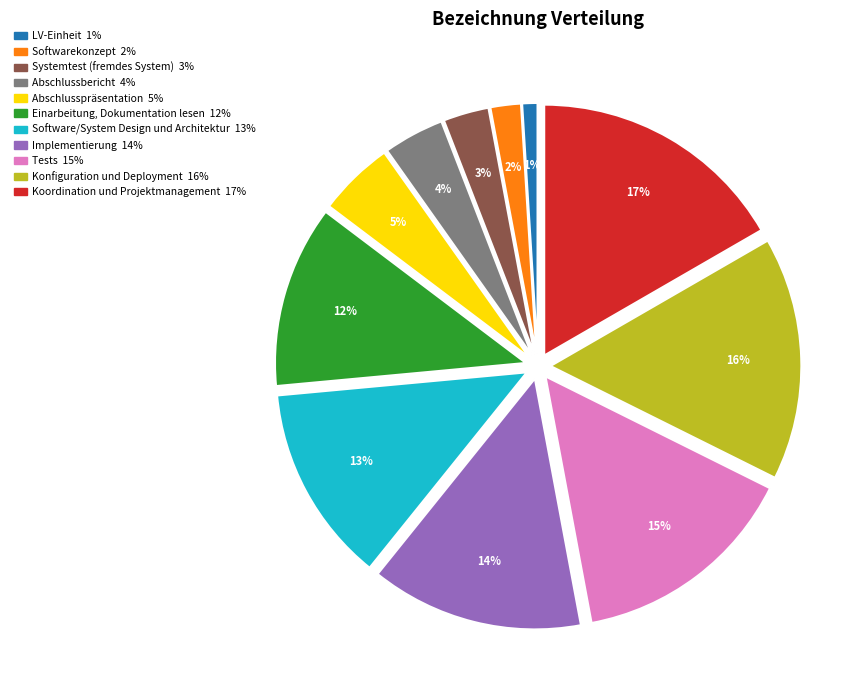

Is Softwarekonzept the majority of the pie?

No